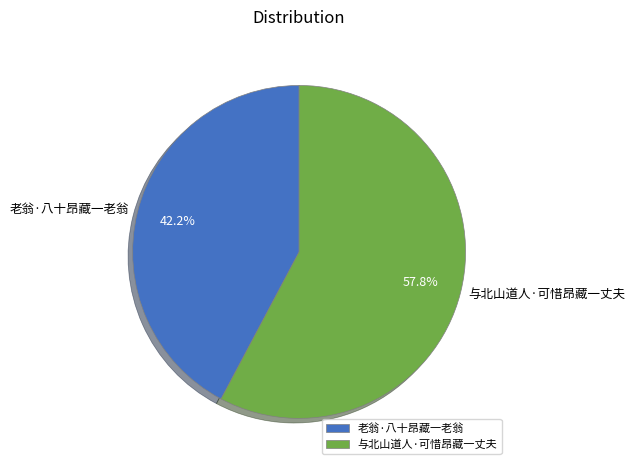

Count the number of slices in the pie.

2